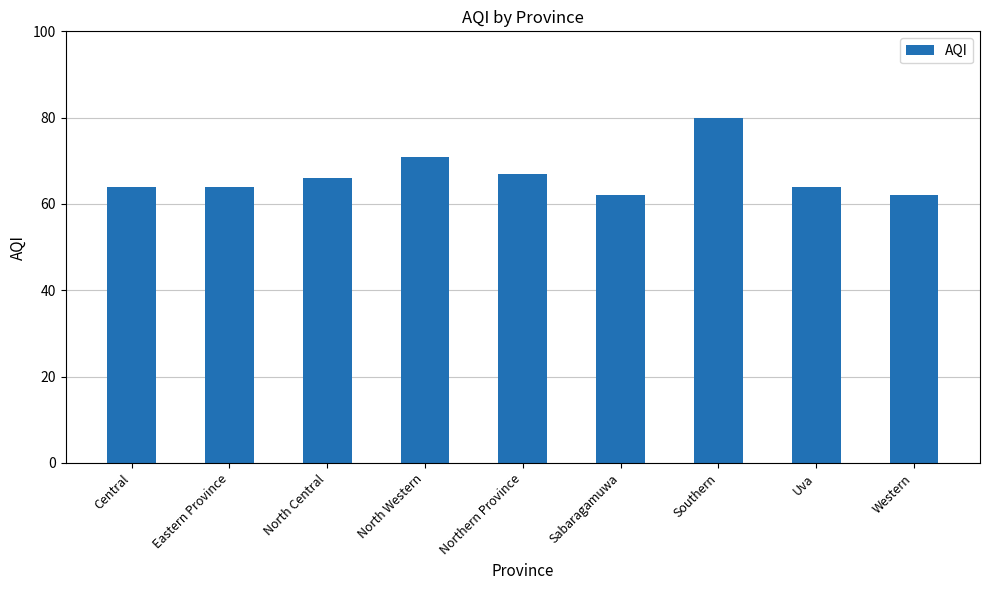

Reading right to left, what are all the values shown in this chart?

62	64	80	62	67	71	66	64	64